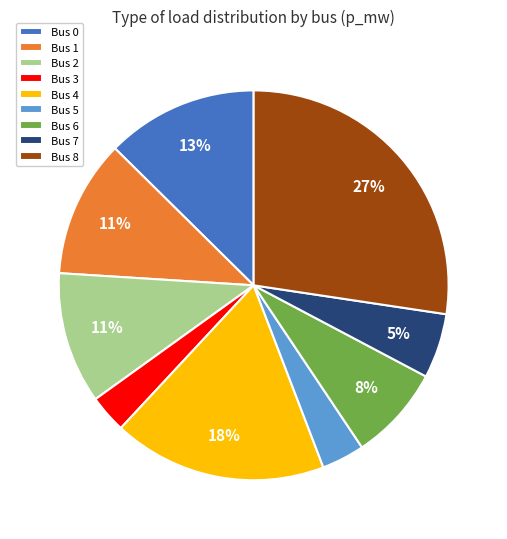

Do Bus 7 and Bus 4 together represent more than half of the pie?

No